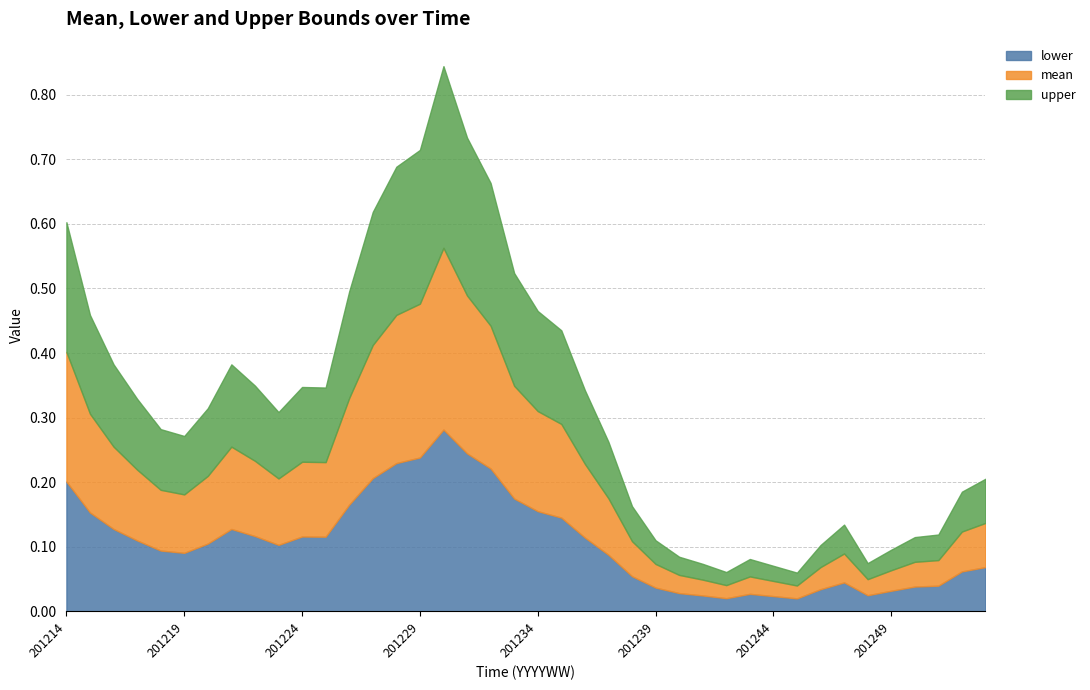

True or false: lower and mean intersect in this chart.

False